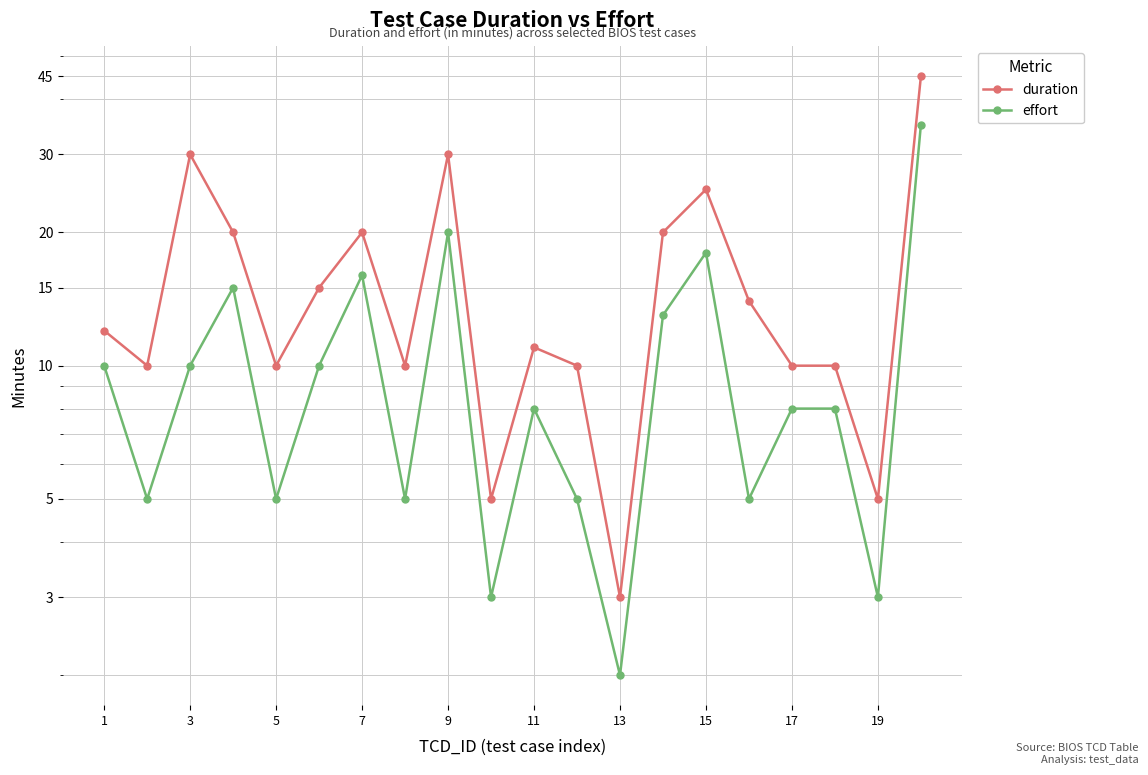

How many series are shown in this chart?

2